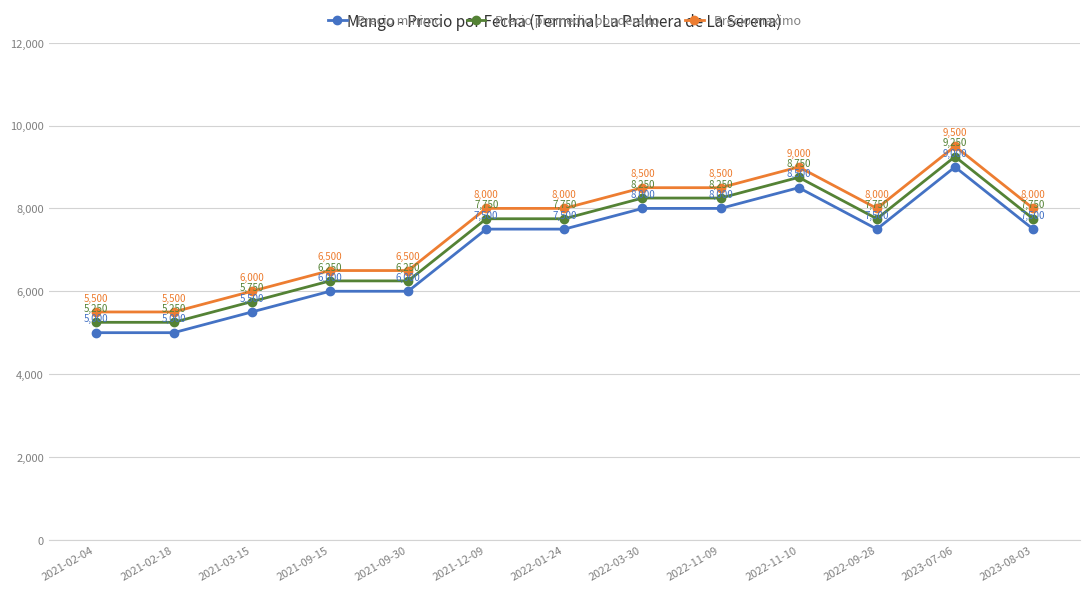

True or false: Precio minimo and Precio promedio ponderado cross at least once.

False